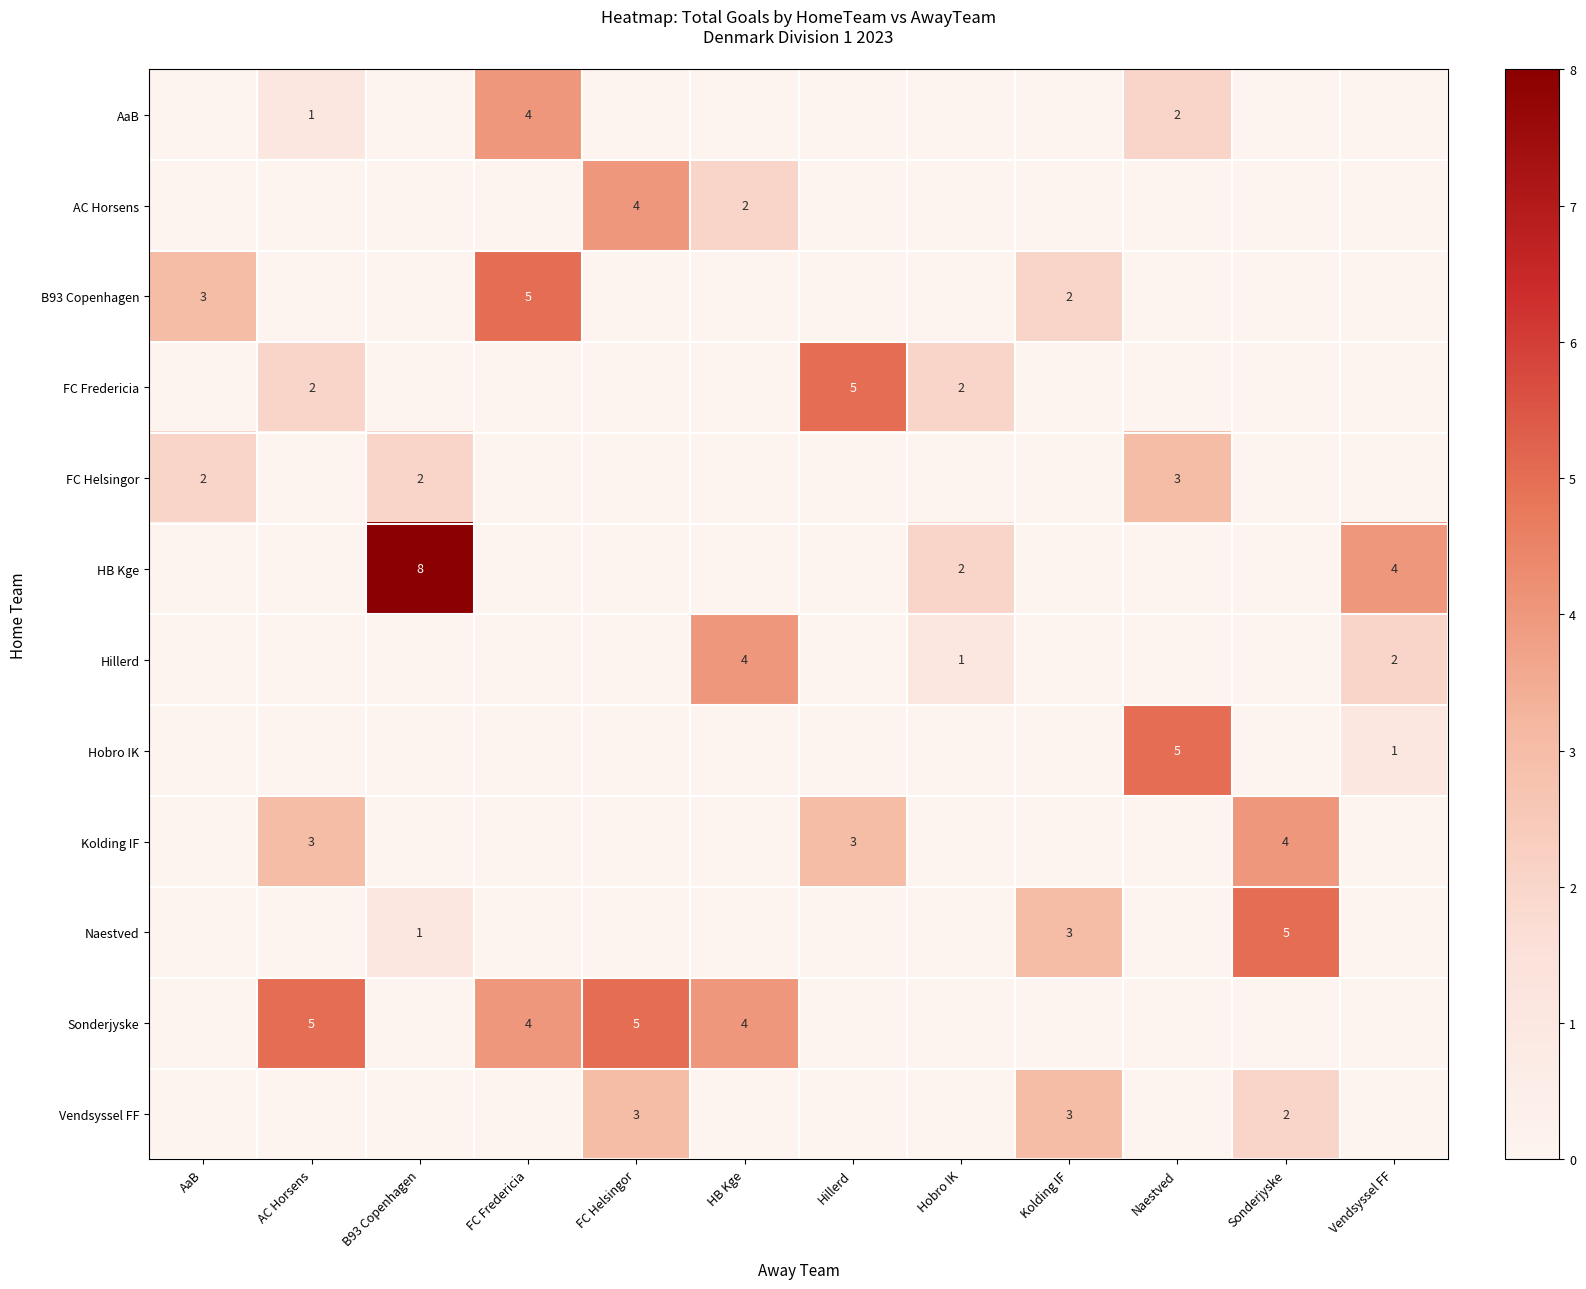

What is the maximum value shown in the chart?

8.0